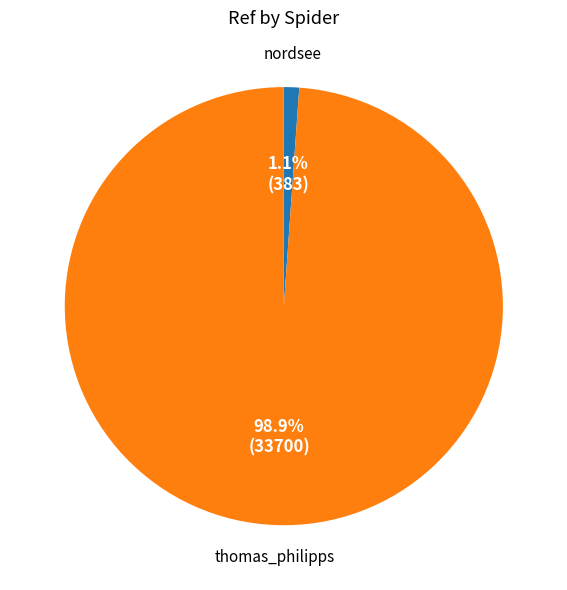

What is the total percentage of nordsee and thomas_philipps?

100.0%